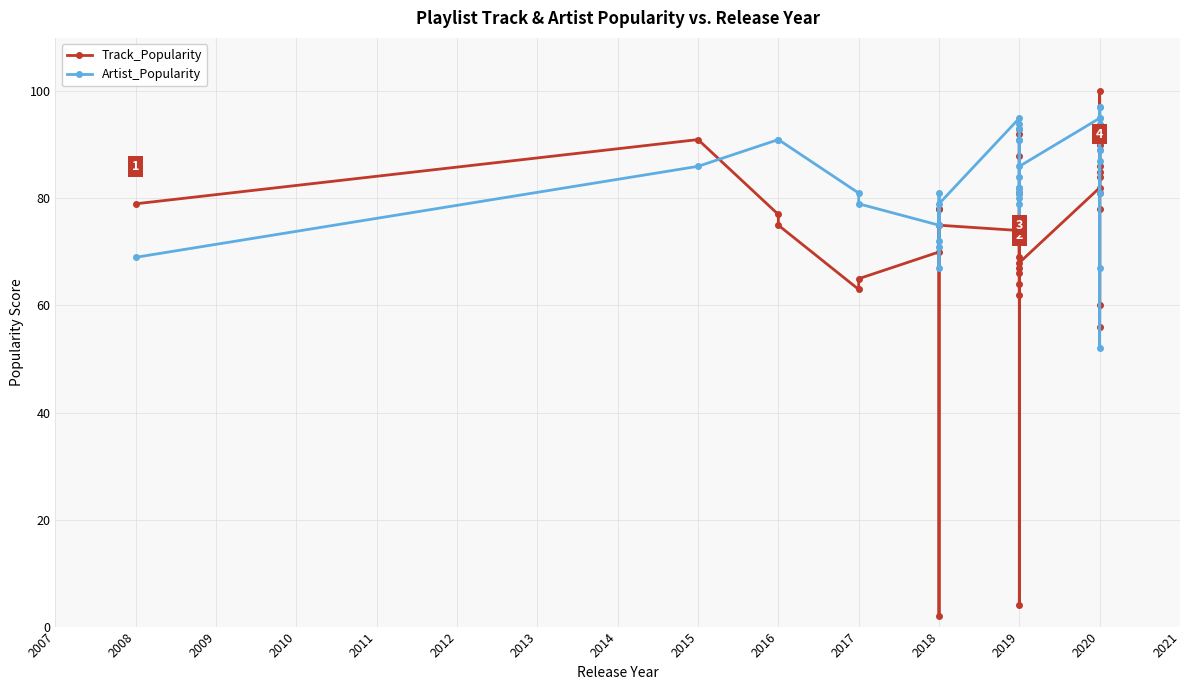

At how many categories does at least one series exceed 39?

40